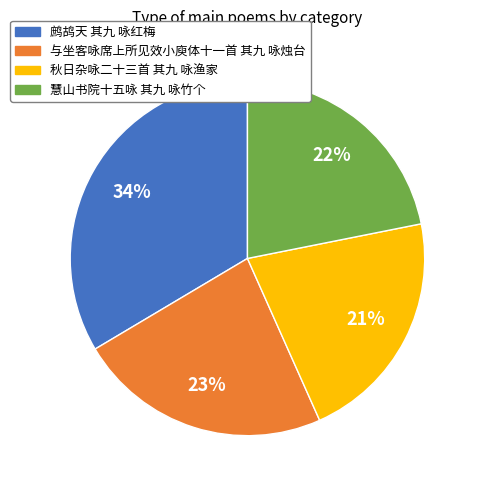

How many segments does this pie chart have?

4